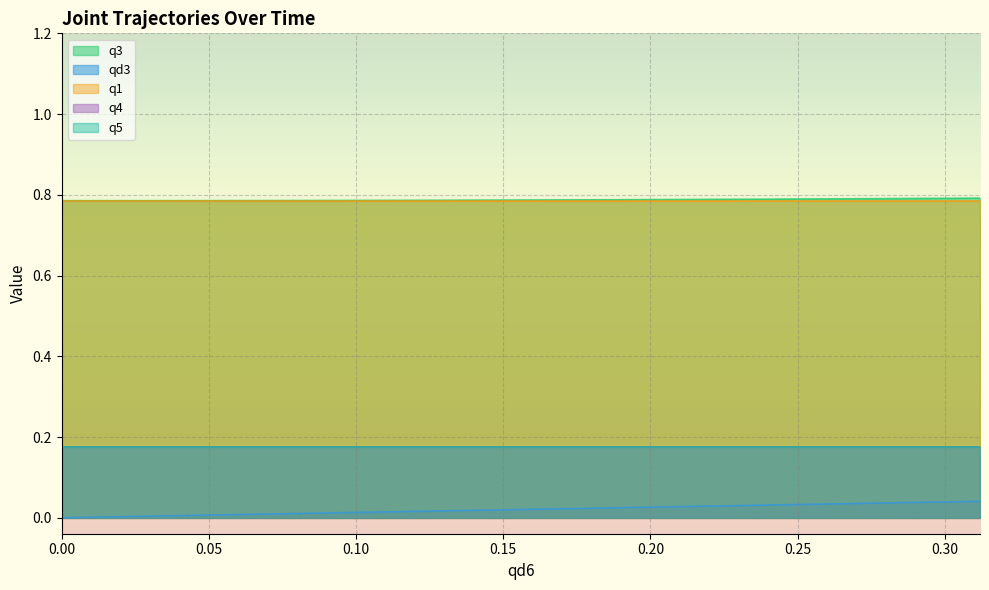

What is the lowest value of the q1 series?

0.8